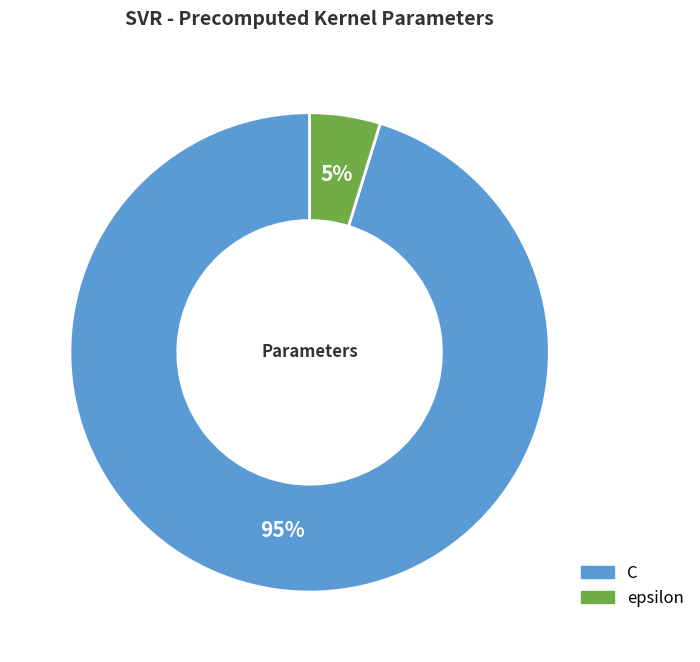

What is the smallest slice in the pie chart?

epsilon